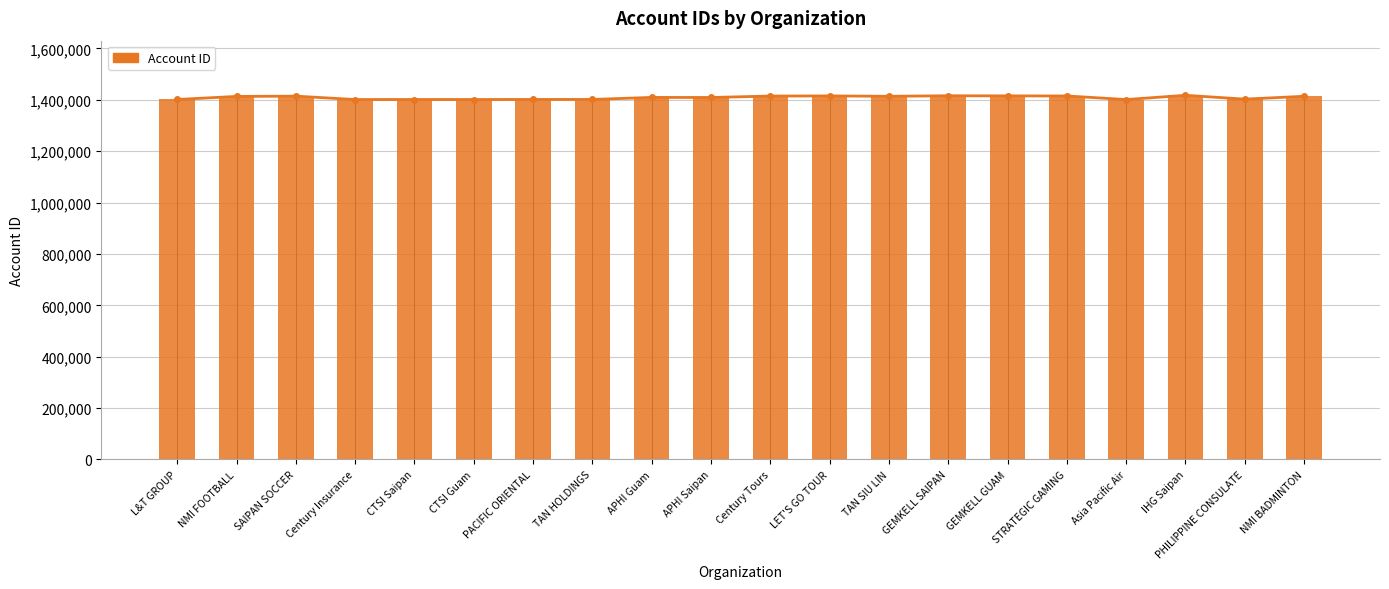

Reading left to right, extract all data points from this chart.

1401378	1413264	1414366	1401179	1401236	1401207	1401434	1401497	1409390	1409131	1414691	1415267	1413836	1415813	1415384	1415032	1401132	1417666	1402688	1413808